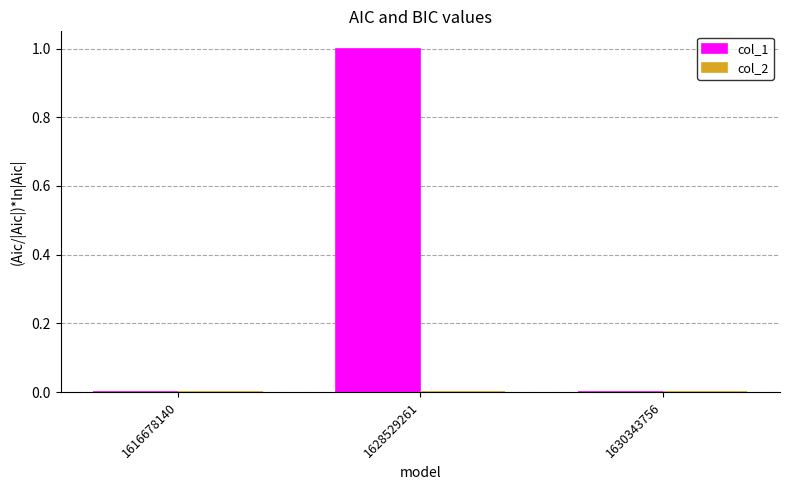

Between 1616678140 and 1628529261, which is larger?

1628529261